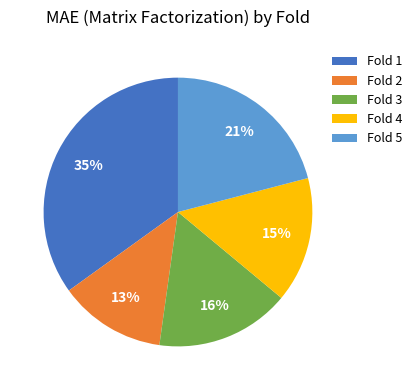

Count the number of slices in the pie.

5